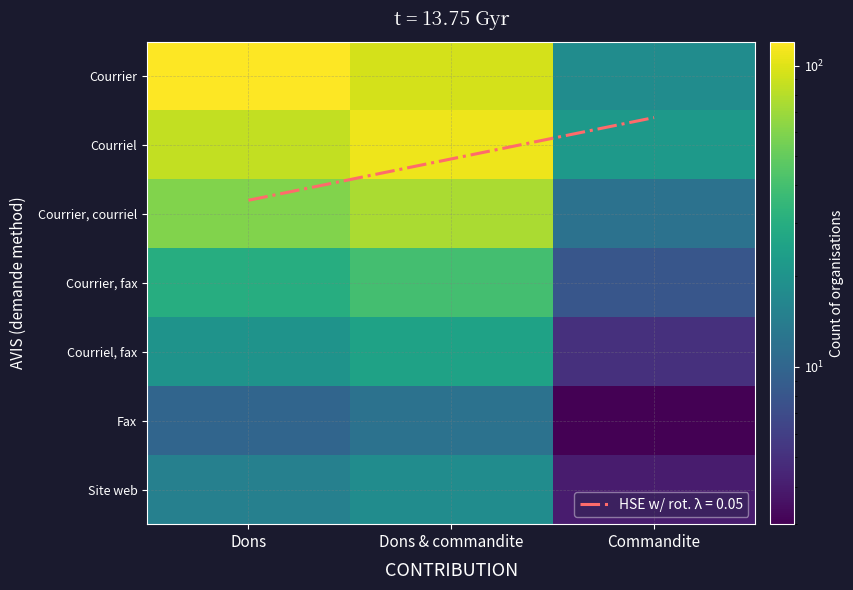

Is the value of Courrier at Dons greater than the value of Courrier, courriel at Dons & commandite?

Yes